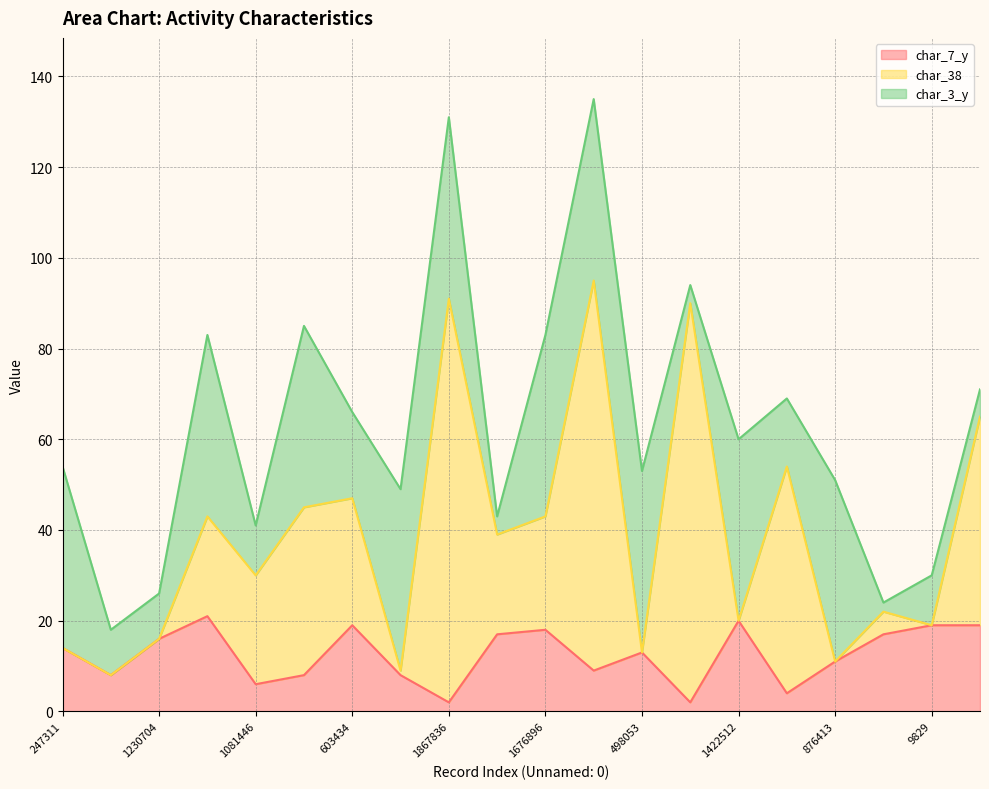

True or false: char_7_y and char_38 intersect in this chart.

False